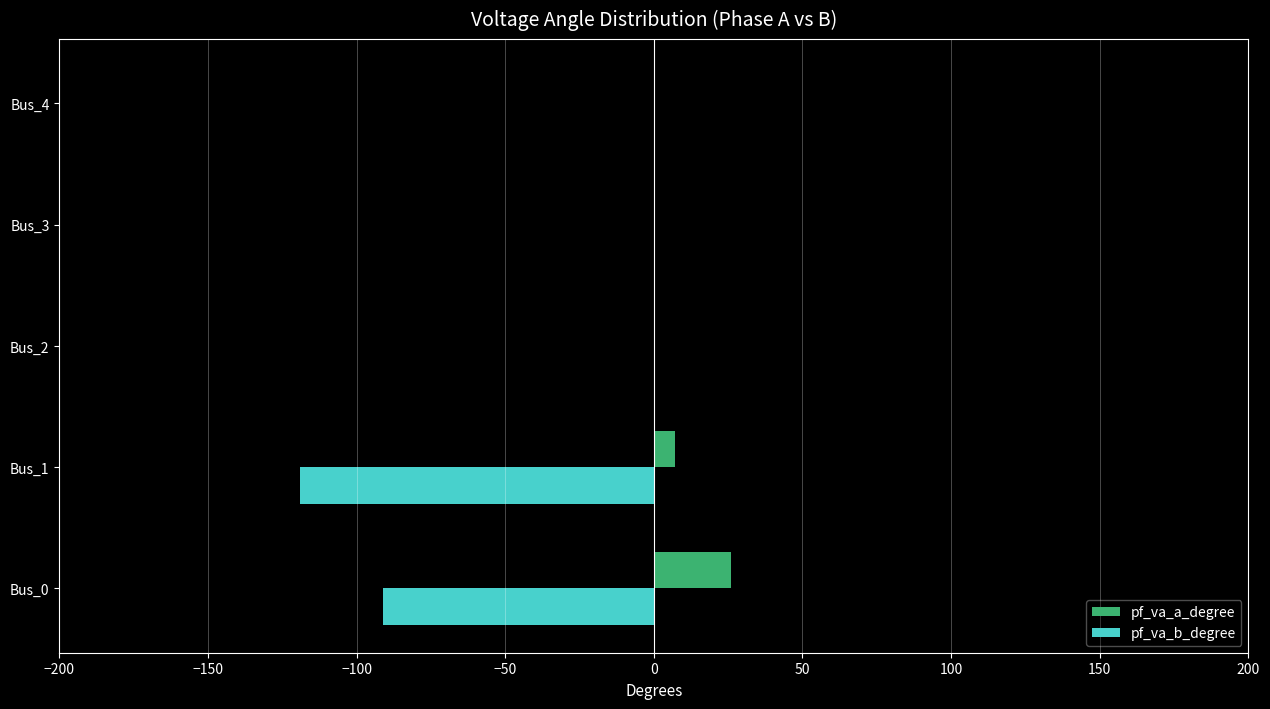

Which series changed the most between Bus_0 and Bus_1?

pf_va_b_degree